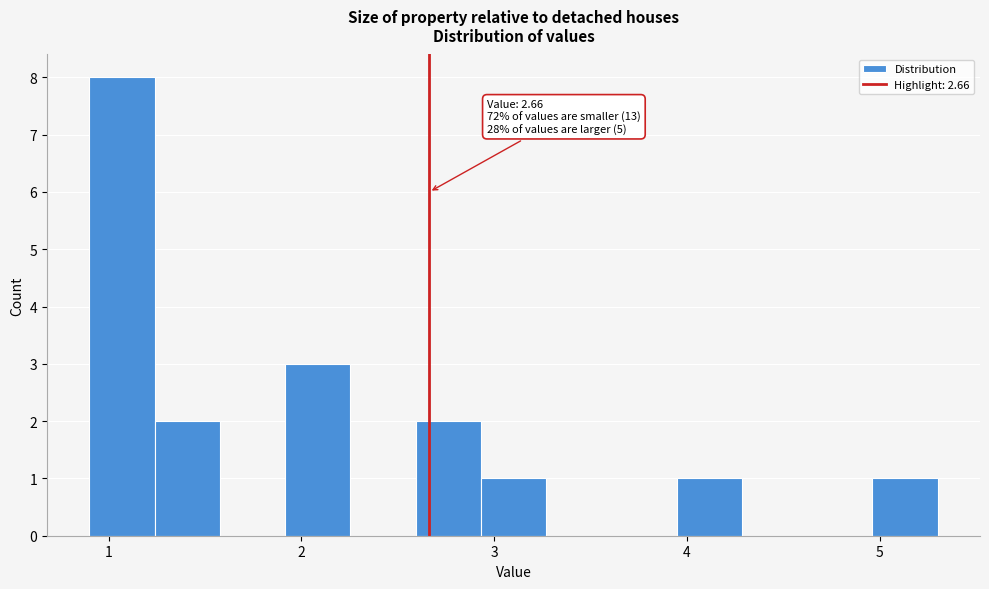

Read against the x-axis, roughly where is the centre of the tallest bar?

1.1